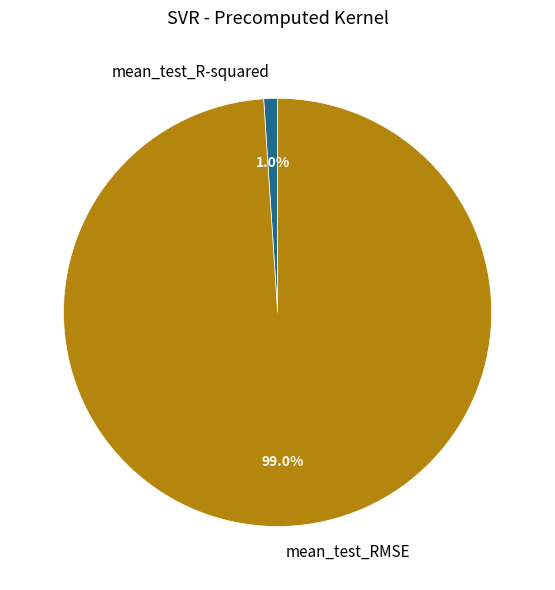

How much of the chart is everything except mean_test_R-squared?

99.0%